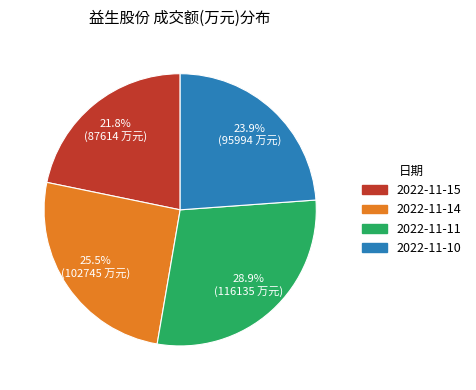

To the nearest percent, what portion does 2022-11-15 represent?

22%